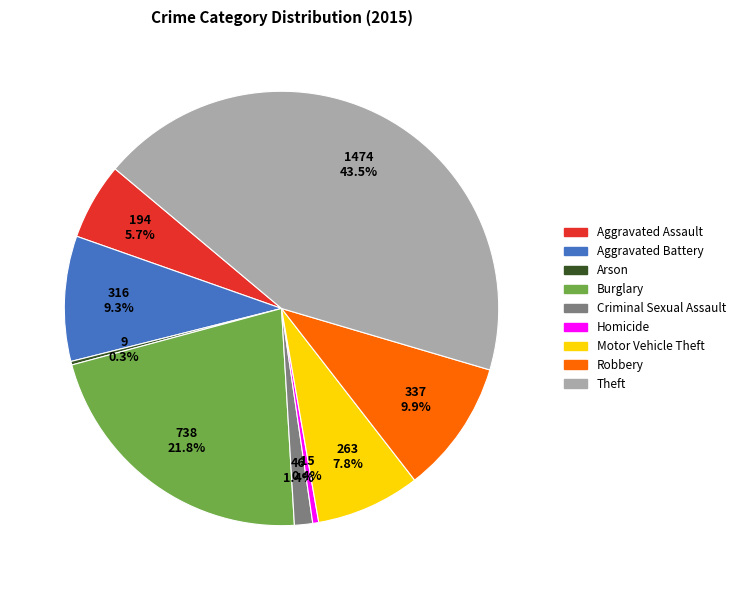

What percentage do Aggravated Assault and Criminal Sexual Assault together represent?

7.1%